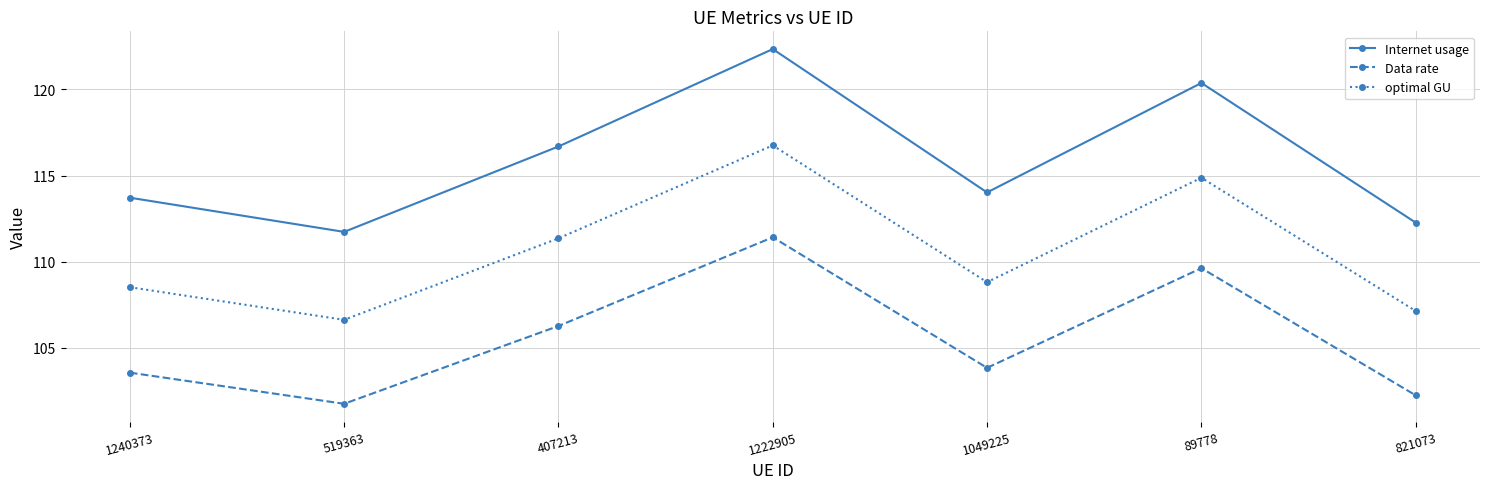

How many lines are shown in the chart?

3